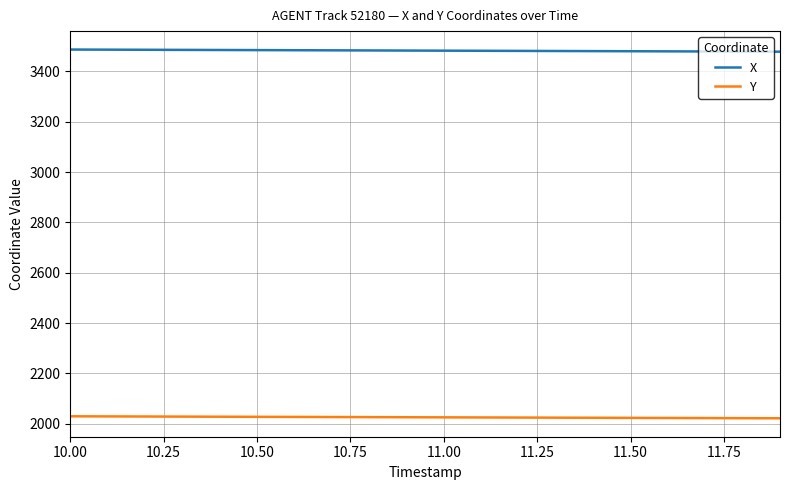

Rank the series by their maximum value, from highest to lowest.

X, Y